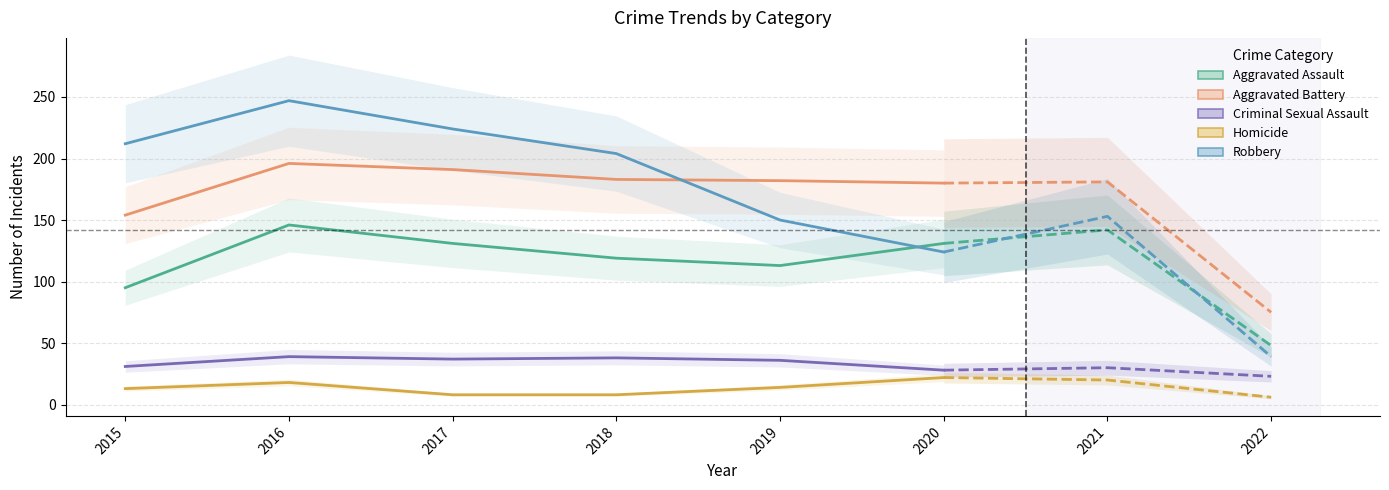

What is the difference between the maximum and minimum values in the Homicide series?

14